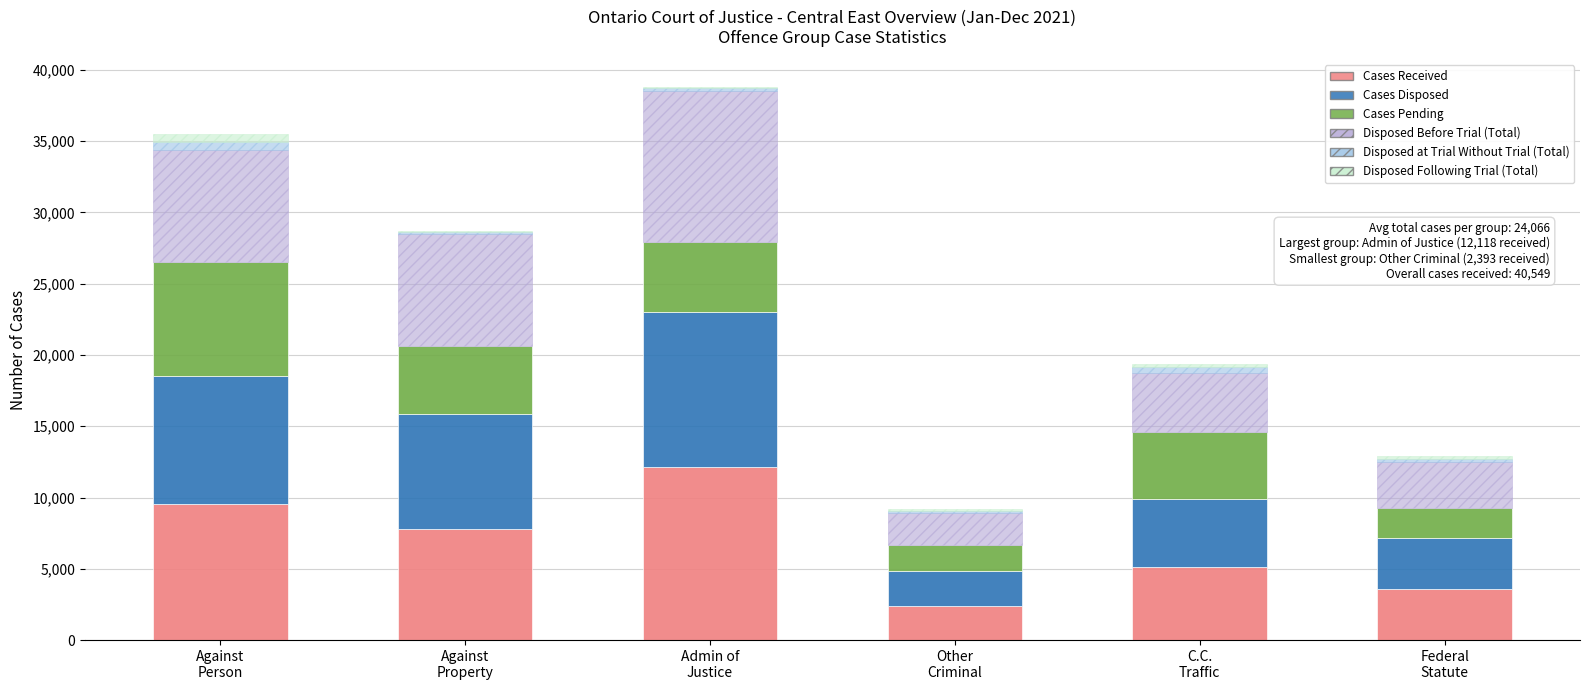

How many data points does each series have?

6